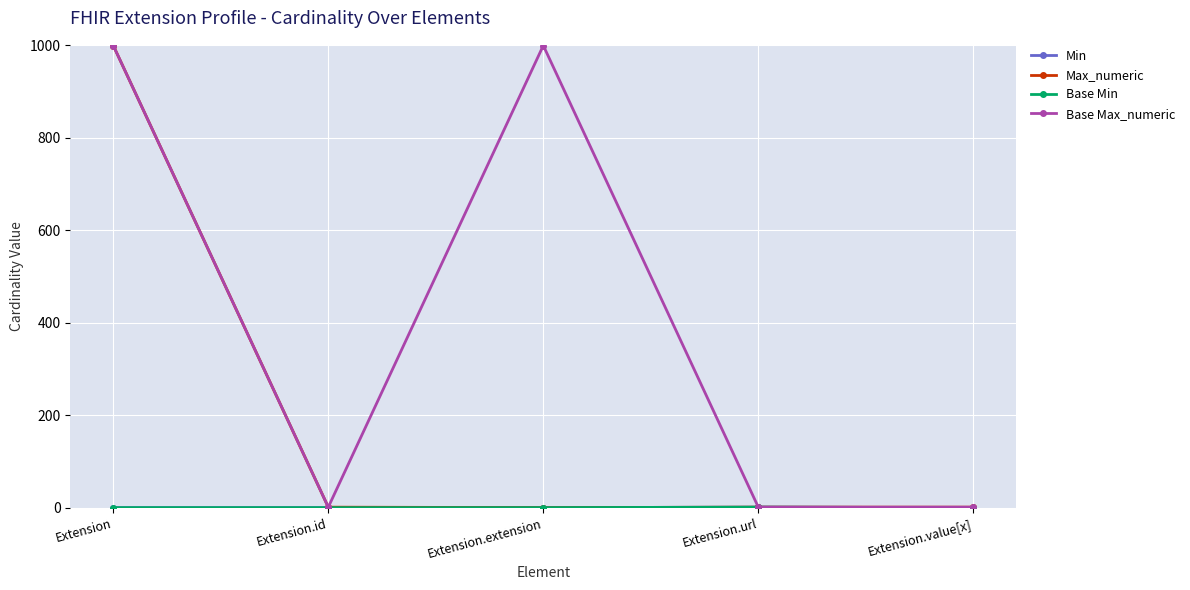

Does the chart display data point markers on the line(s)?

Yes